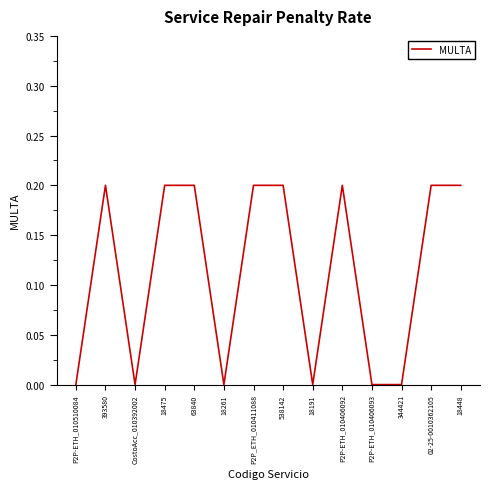

What position from the right is 344421?

3